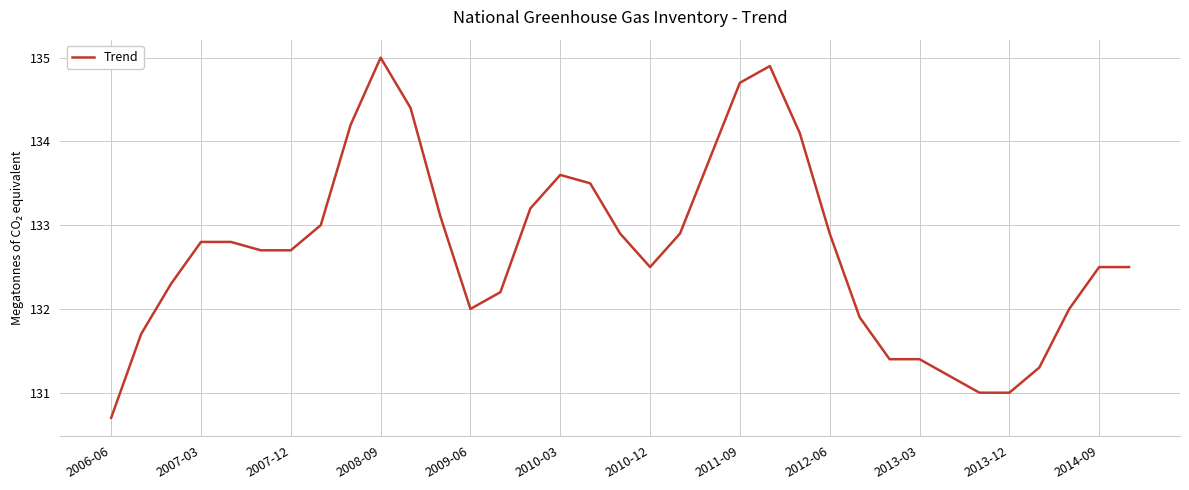

What is the greatest value displayed?

135.0